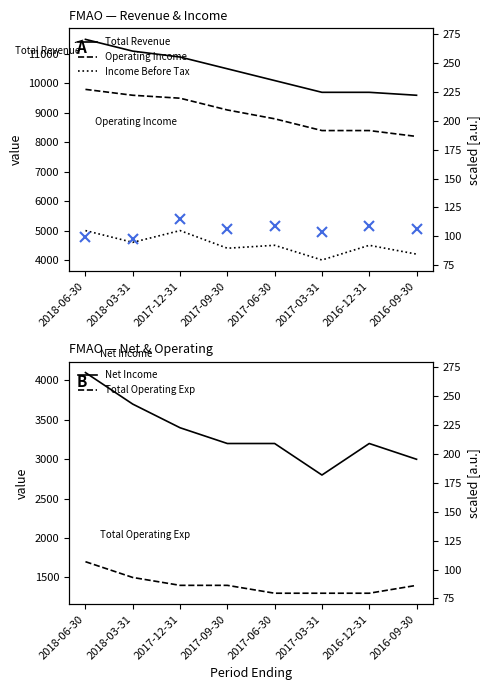

How many data points in Total Revenue are above 10500?

3